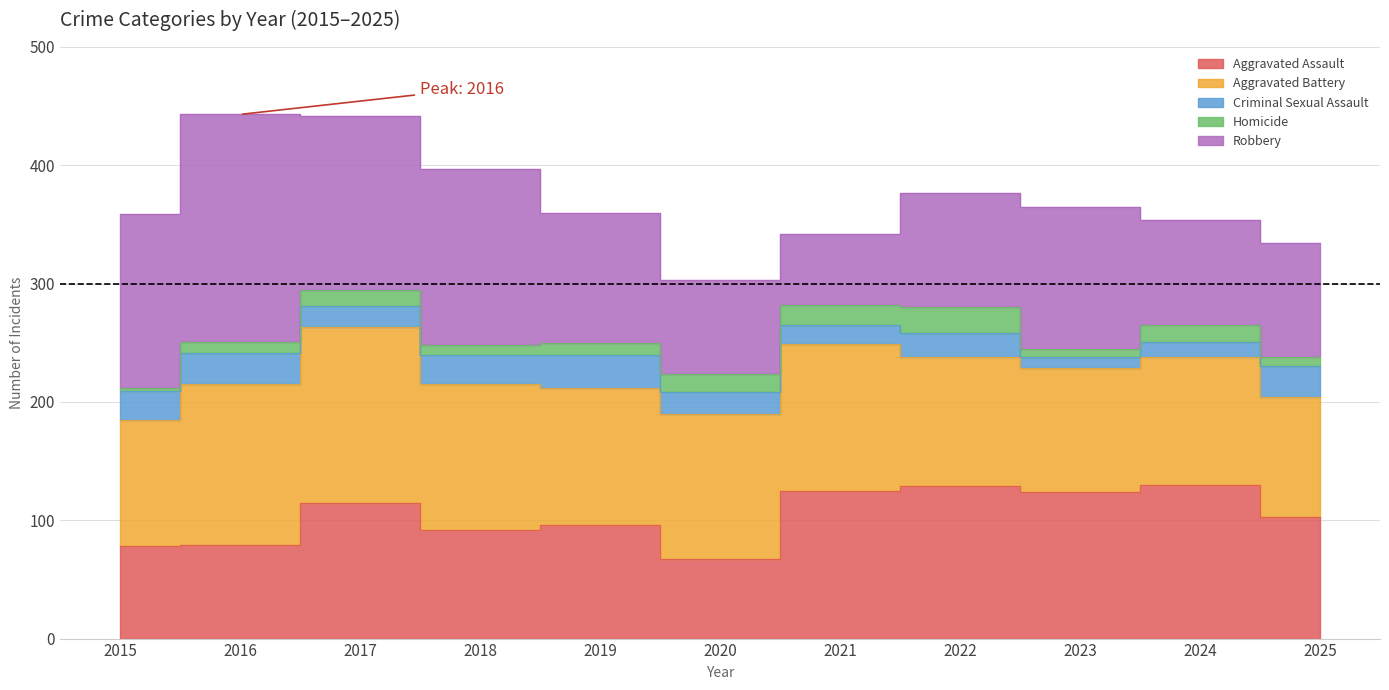

Is the value of Robbery at 2022 greater than the value of Aggravated Assault at 2024?

No